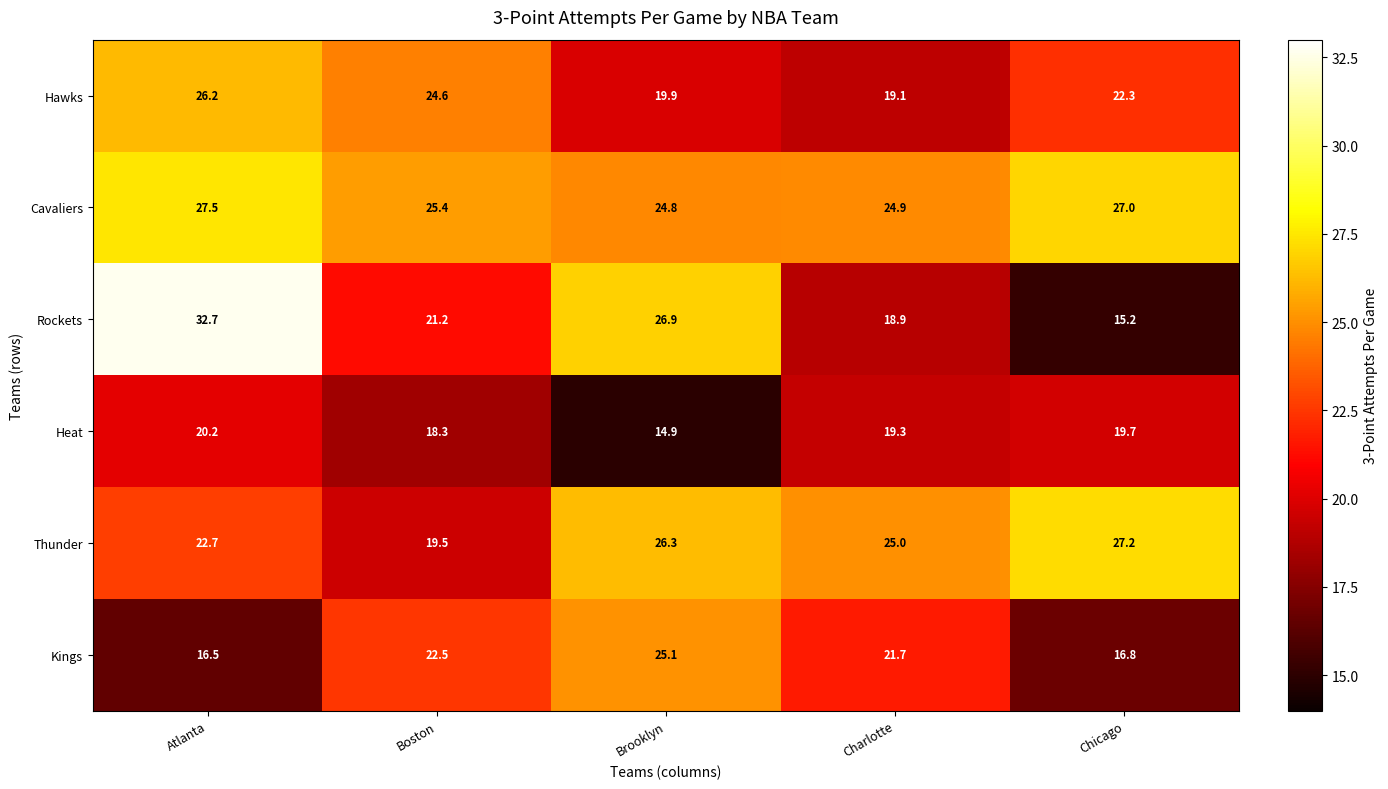

Count the number of data series in this chart.

6